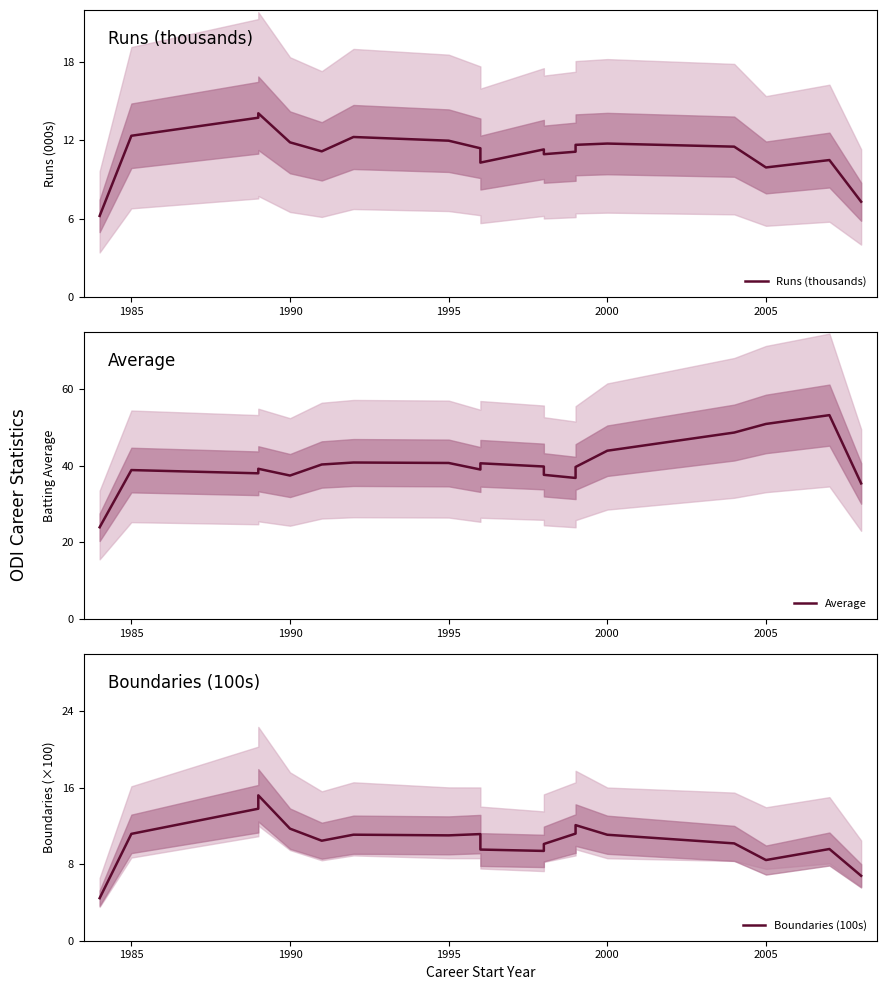

What is the maximum value for Average?

53.2